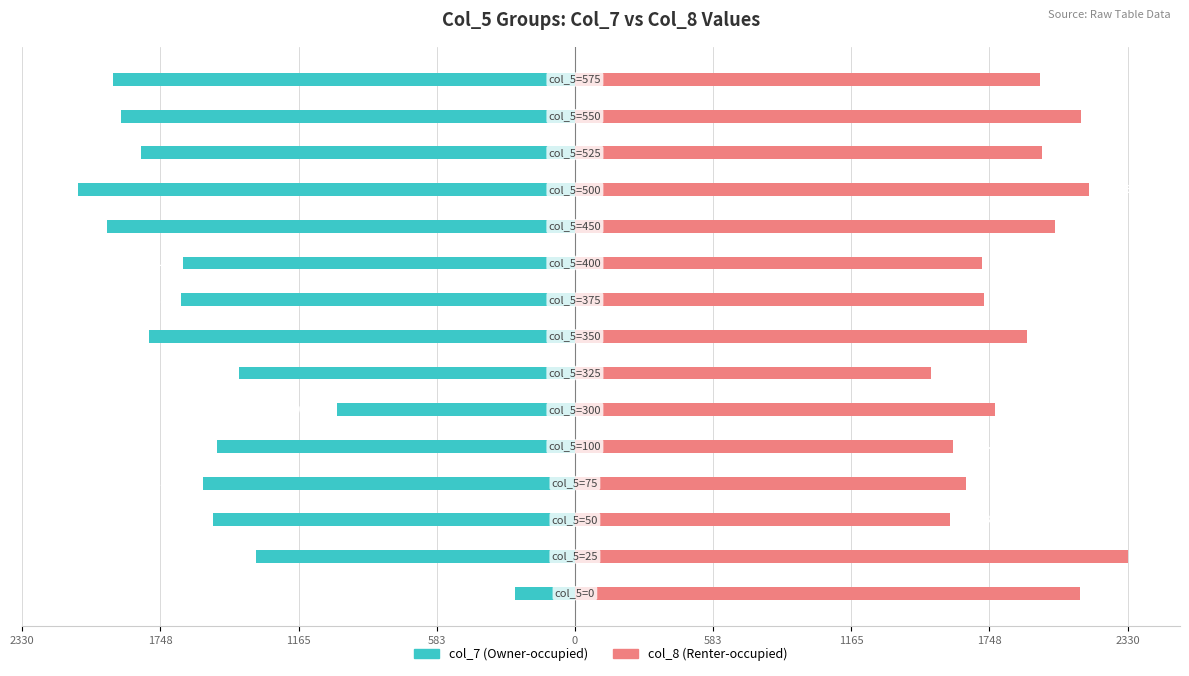

At how many categories does at least one series exceed -16?

15